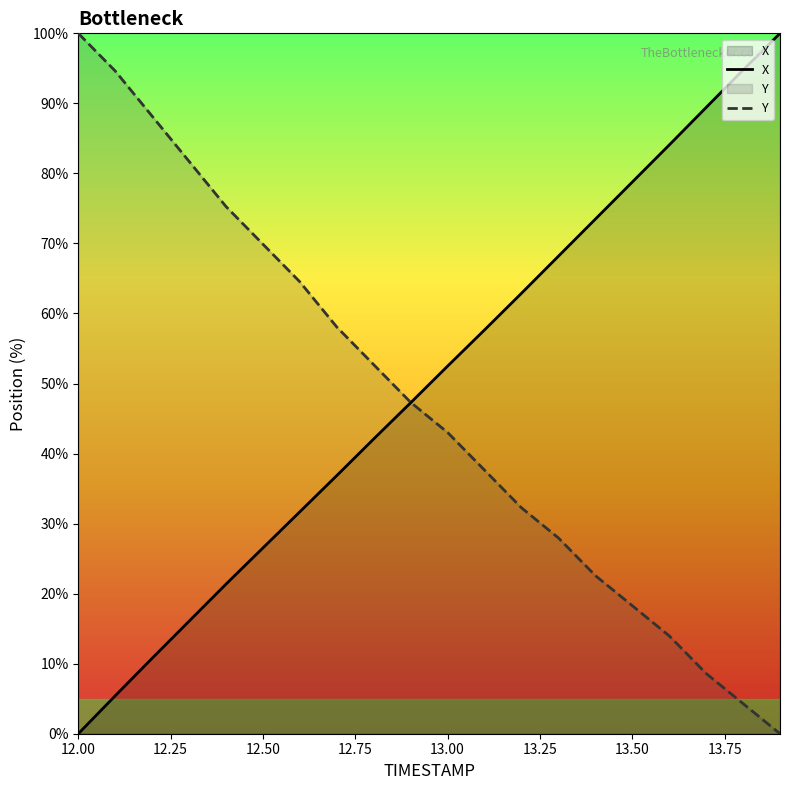

The value of Y at 12.50 is 69.9. True or false?

True